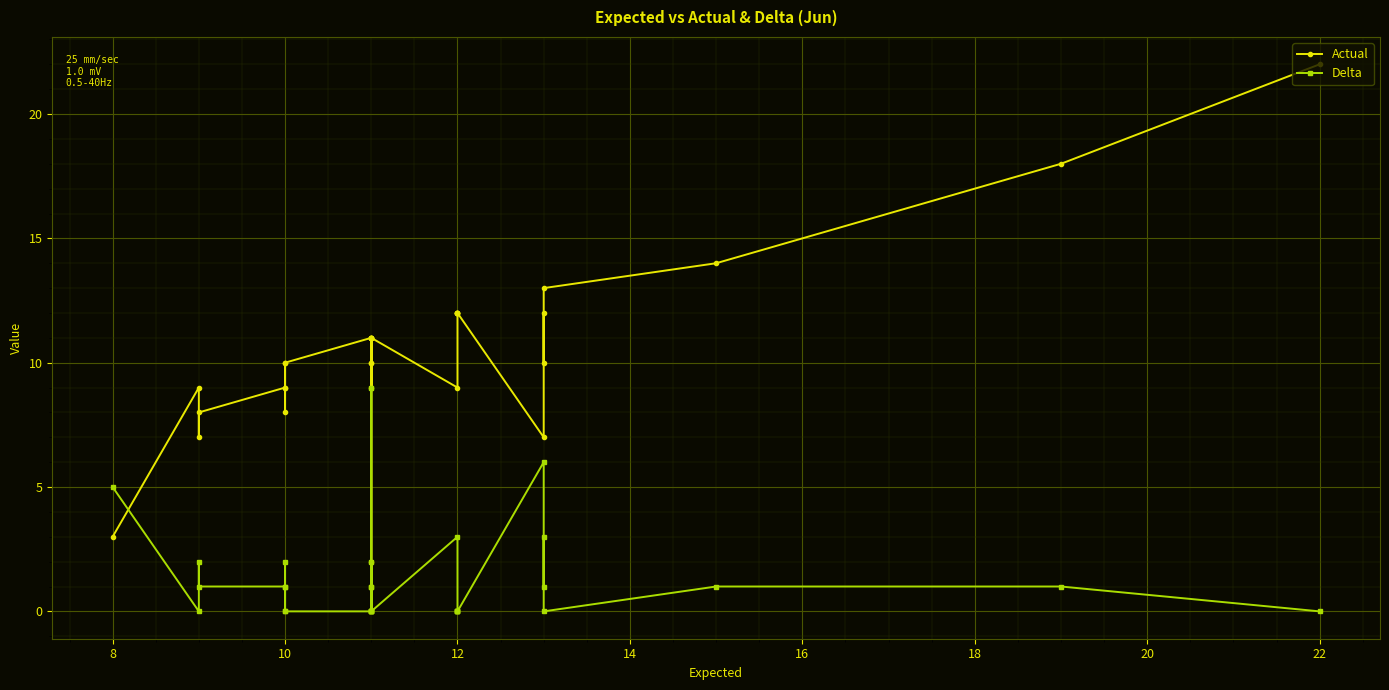

What is the maximum value for Actual?

22